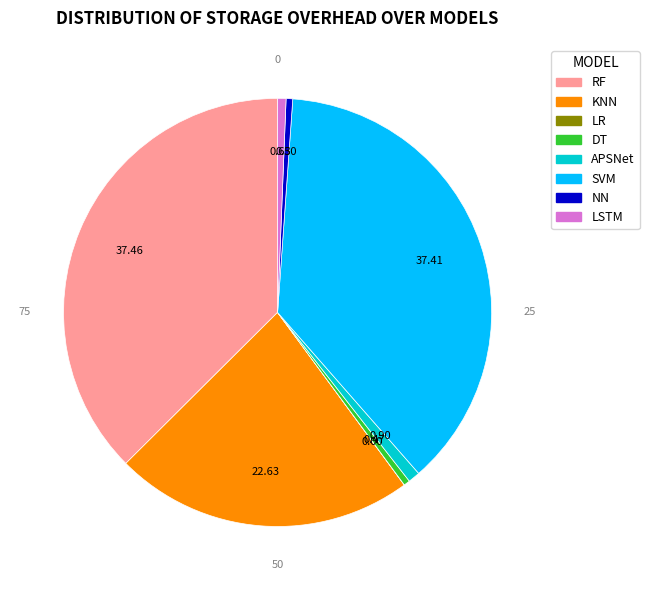

True or false: DT accounts for 0% of the total.

True